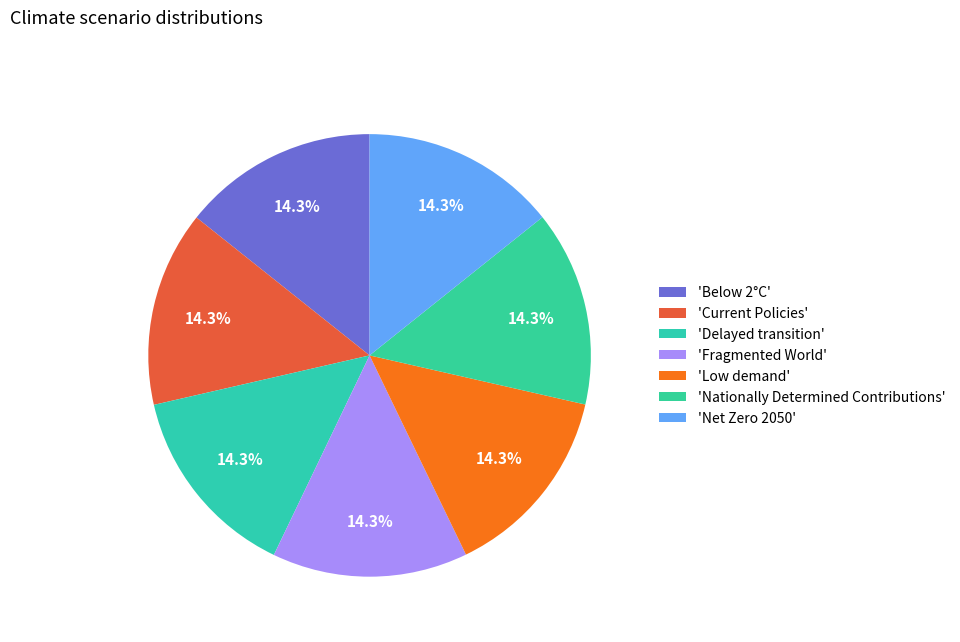

Which slice is the largest?

Nationally Determined Contributions